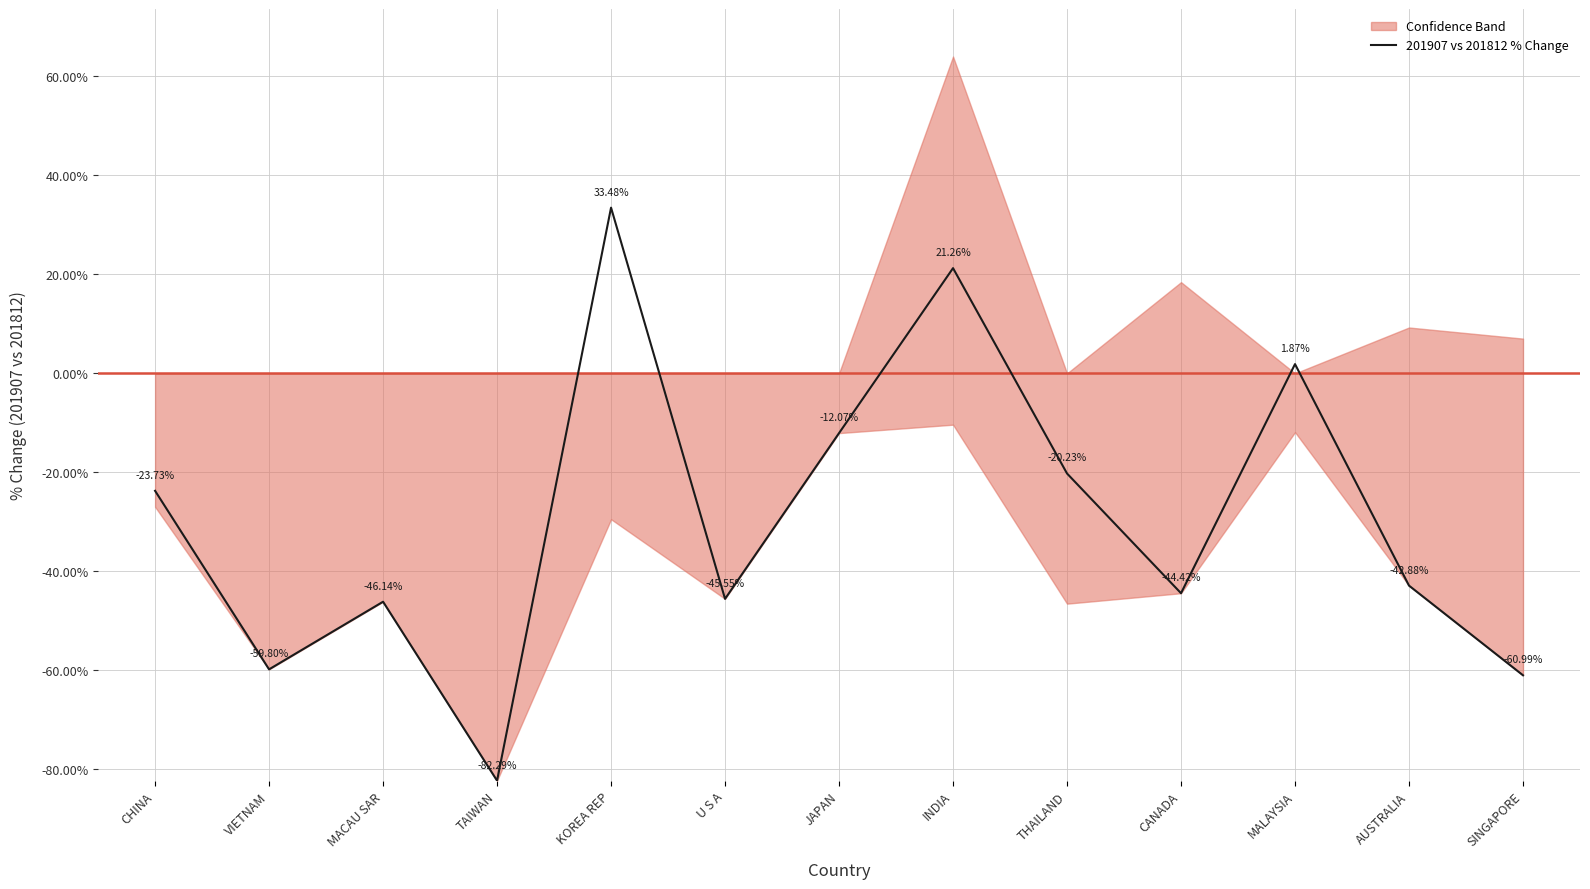

Rank the categories by value from highest to lowest.

KOREA REP, INDIA, MALAYSIA, JAPAN, THAILAND, CHINA, AUSTRALIA, CANADA, U S A, MACAU SAR, VIETNAM, SINGAPORE, TAIWAN